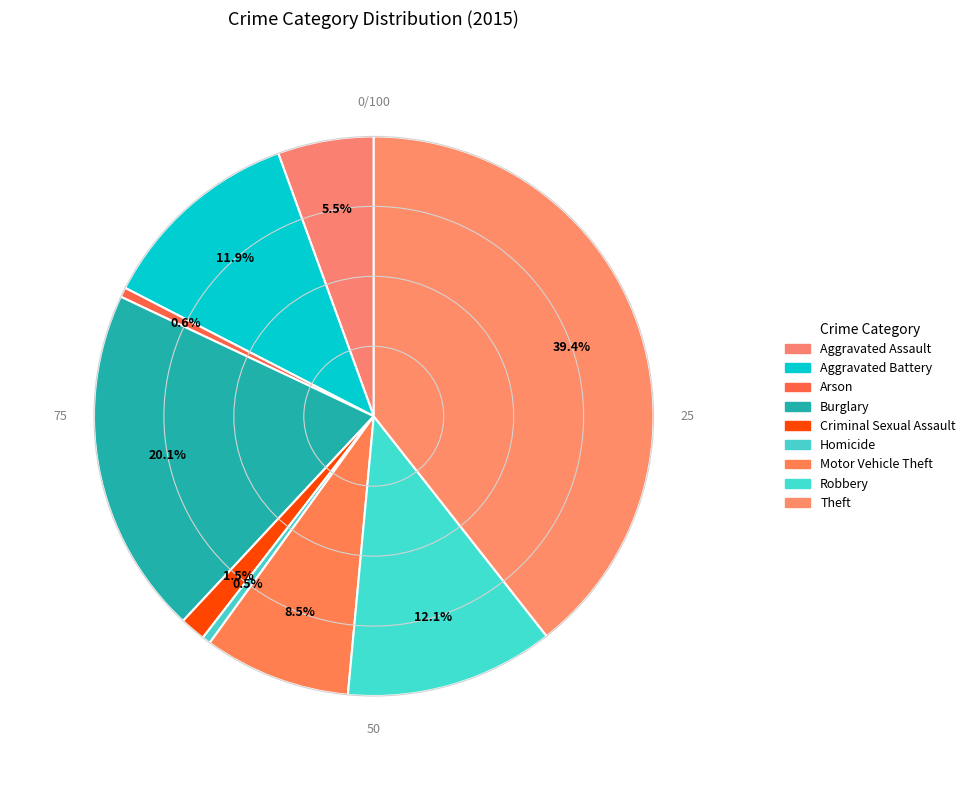

What is the total percentage of Theft and Arson?

40.0%